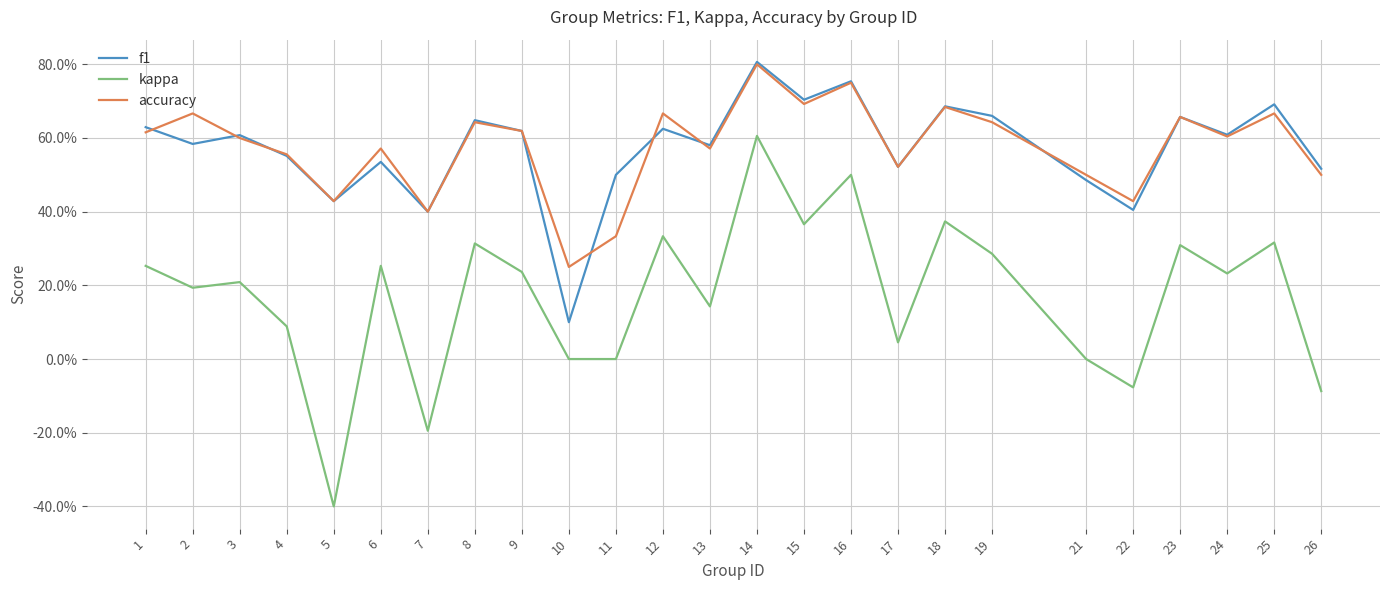

Where is the first local maximum for accuracy?

2